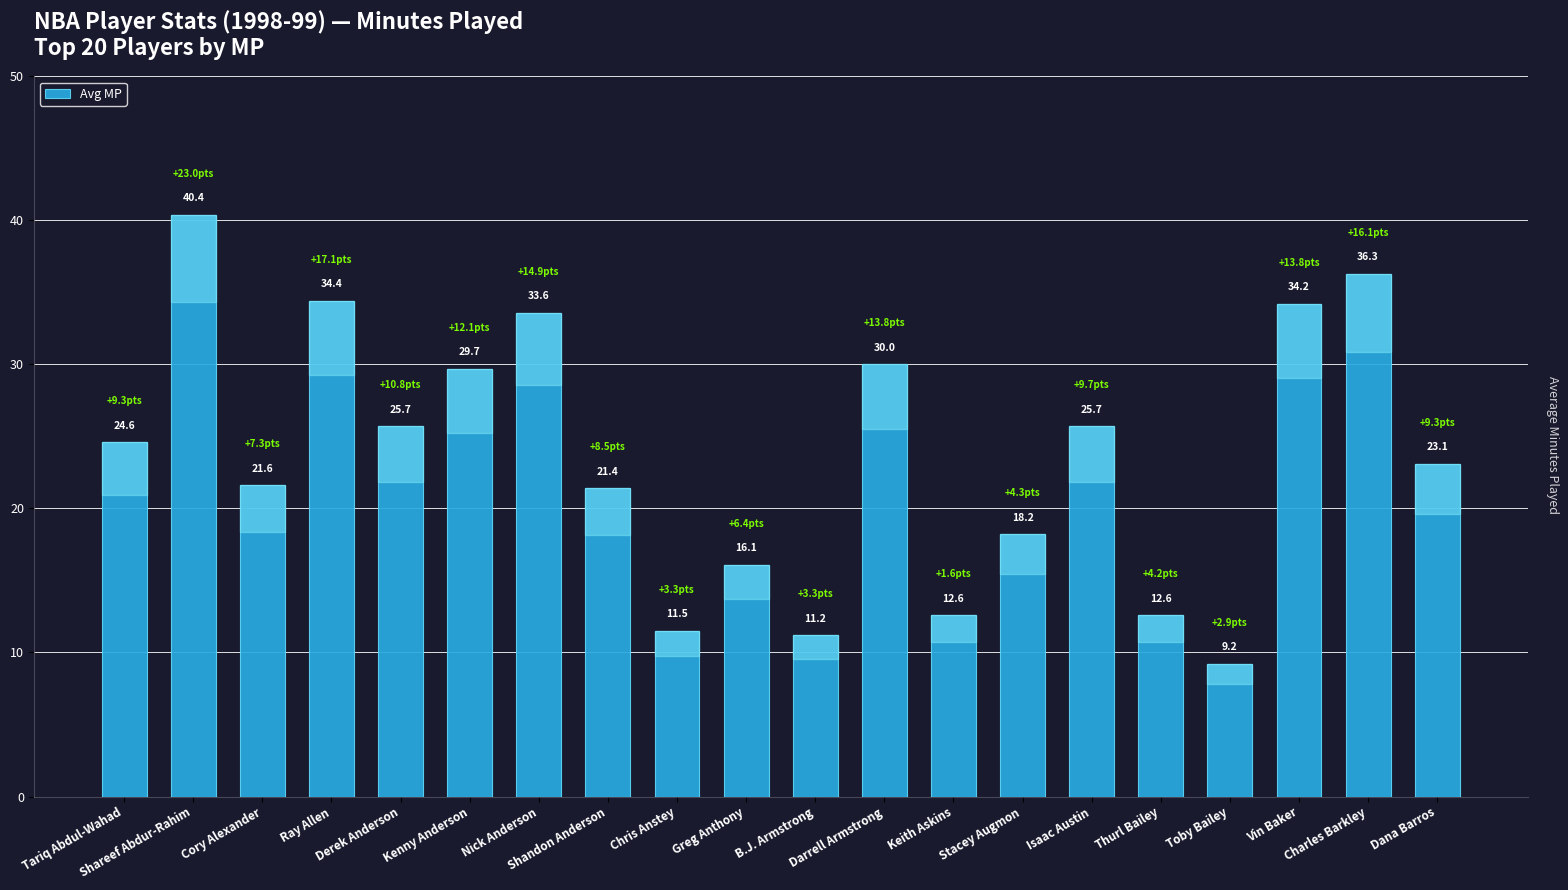

Are the bars grouped side by side (vs. stacked)?

No